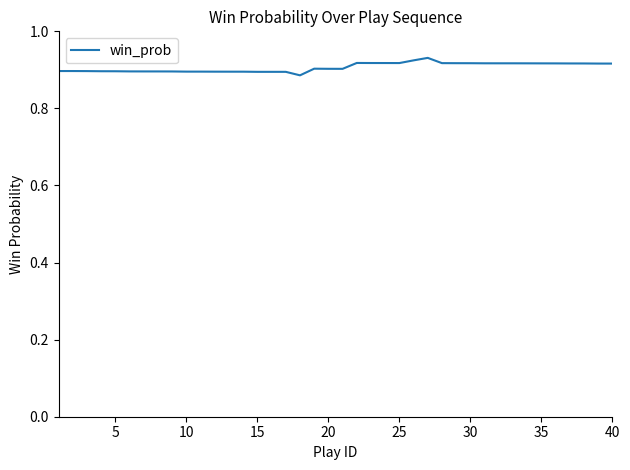

True or false: the data has more than 2 interior local peaks.

True